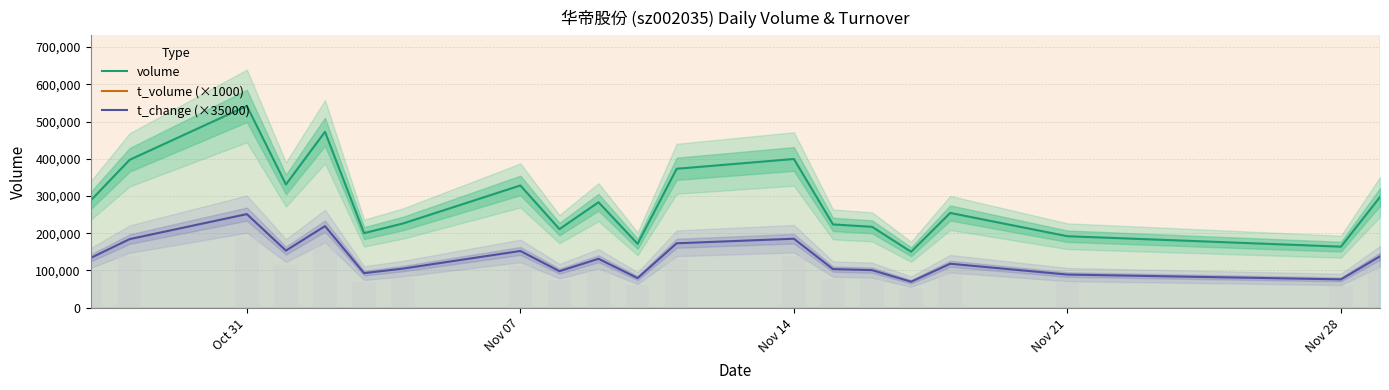

How many bars are there in total?

60